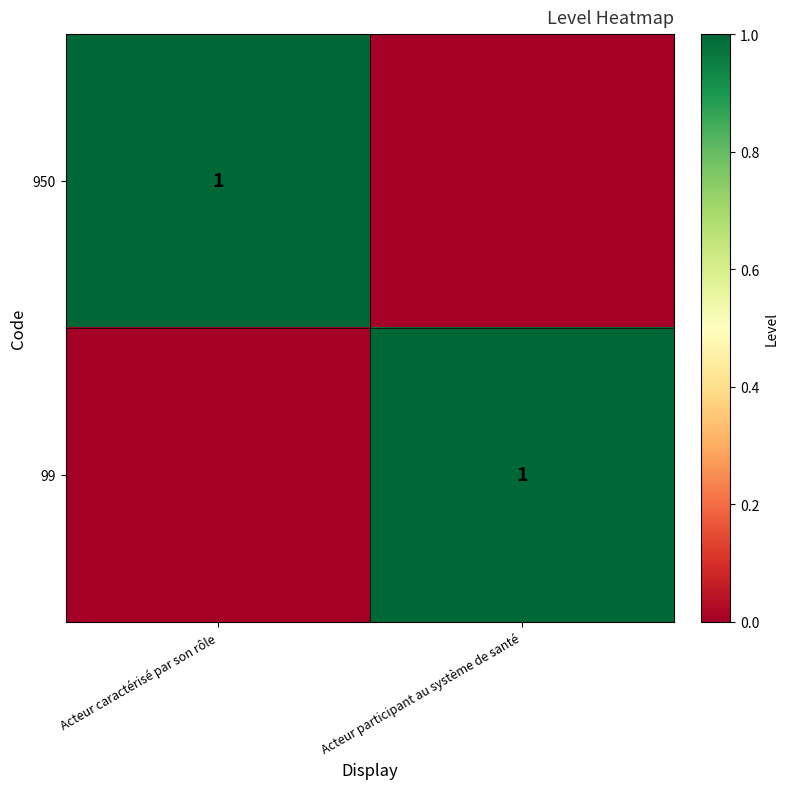

At which category is the sum across all series the highest?

Acteur caractérisé par son rôle